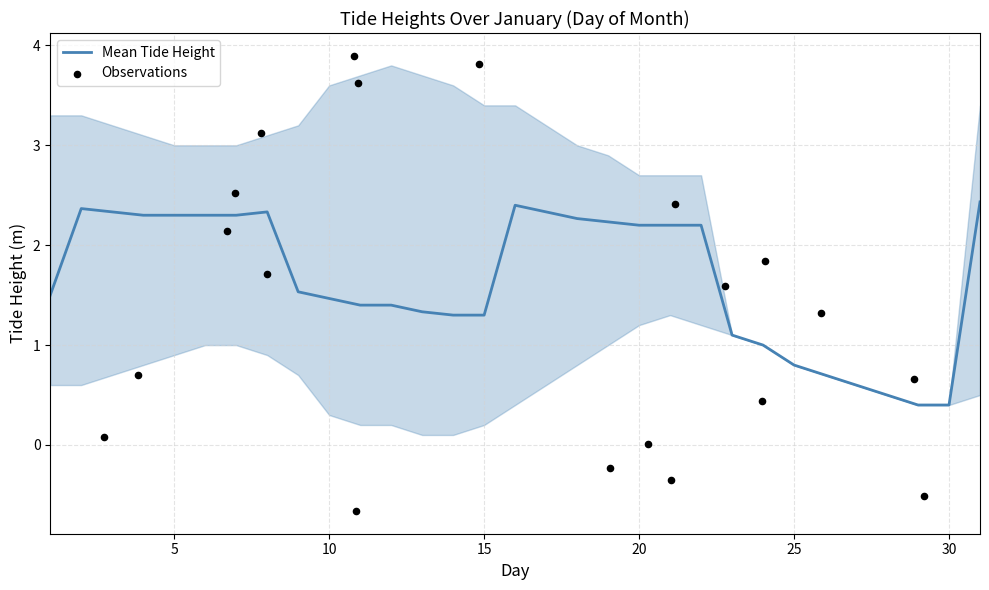

What is the lowest value of the Mean Tide Height series?

0.4